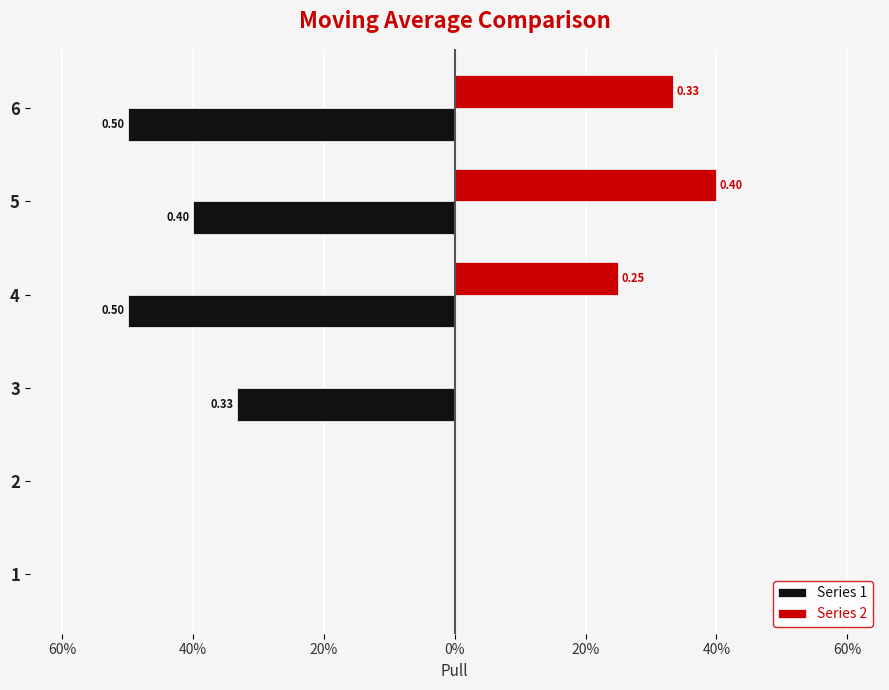

At how many categories does at least one series exceed 0?

3